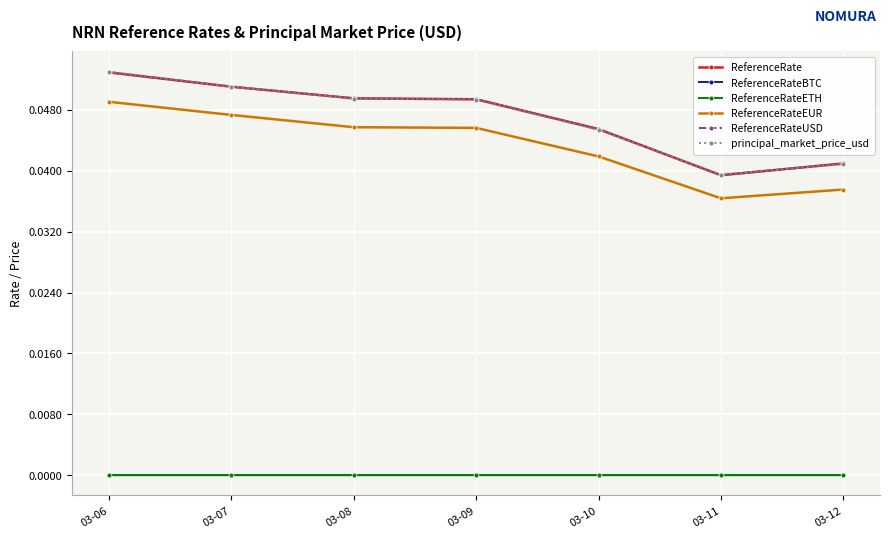

The ReferenceRate series shows 0.0 at 03-09. True or false?

True